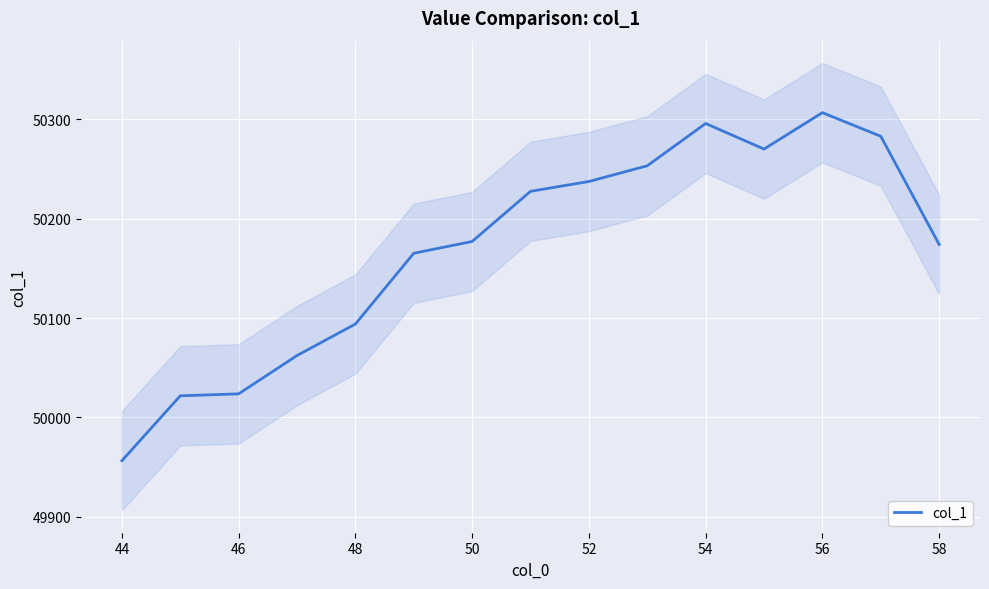

At which label does col_1 reach its minimum?

44